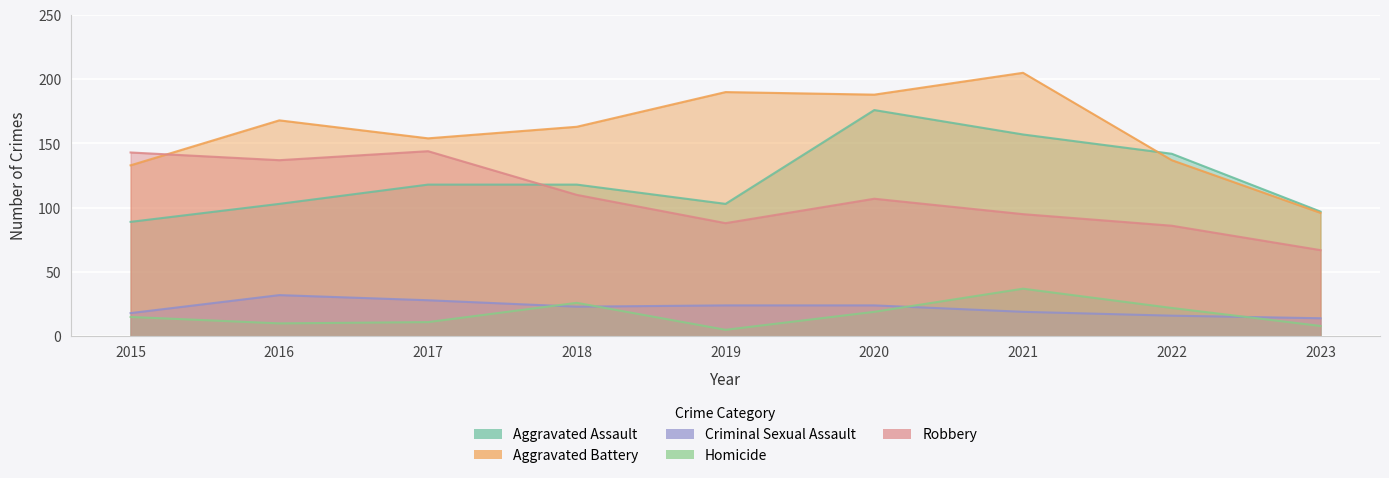

Which has a higher value, 2019 or 2016?

2019